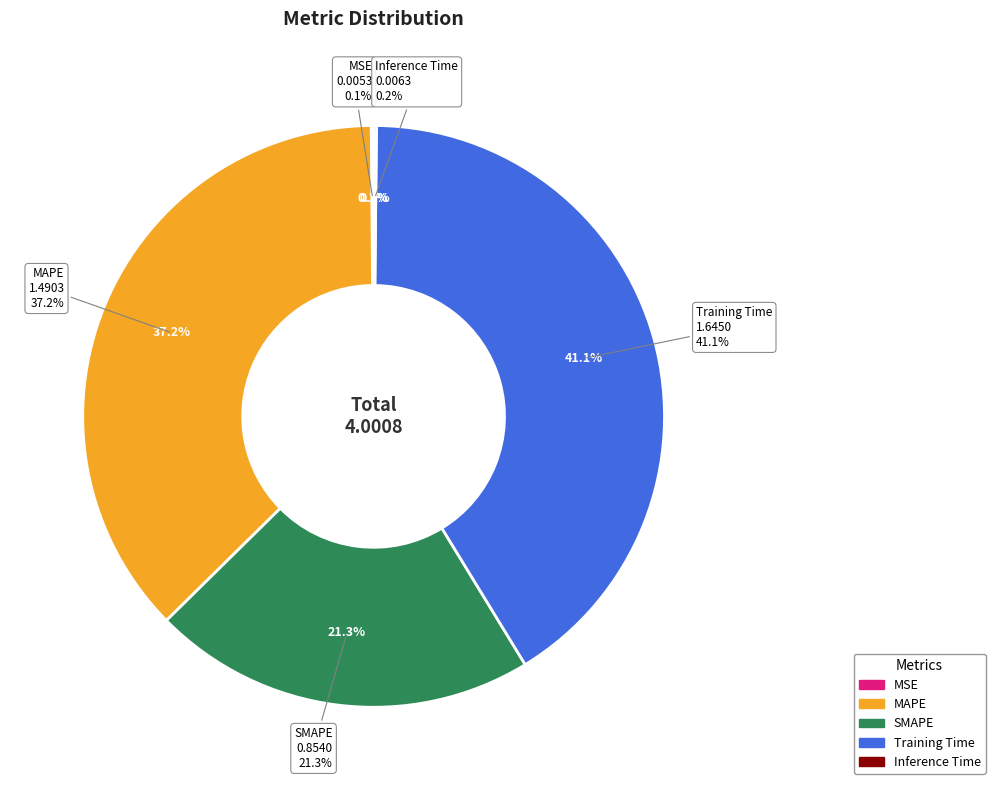

Is it true that MSE is 1% of the pie?

False